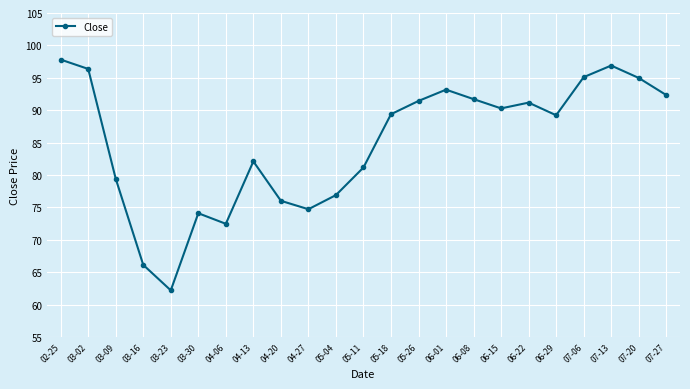

What is the change in value from 03-30 to 07-27?

+18.2